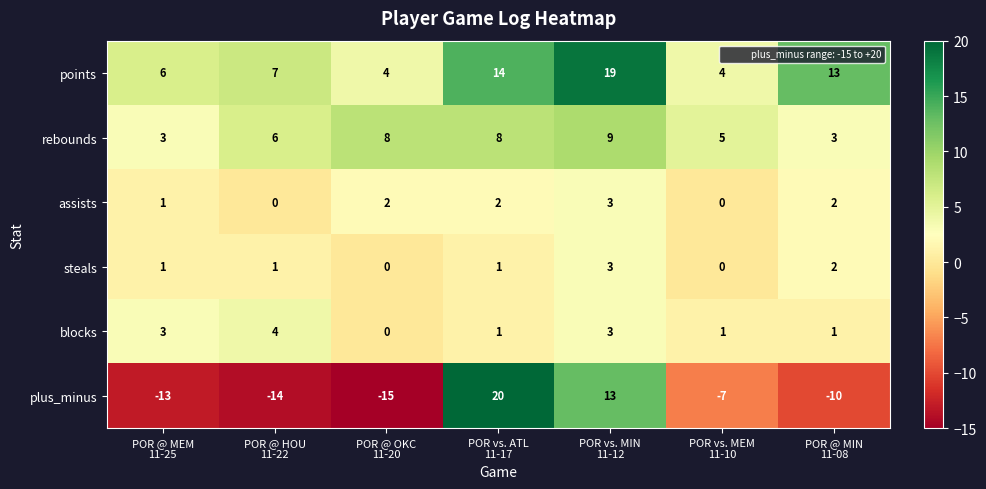

What is the sum of all plus_minus values?

-26